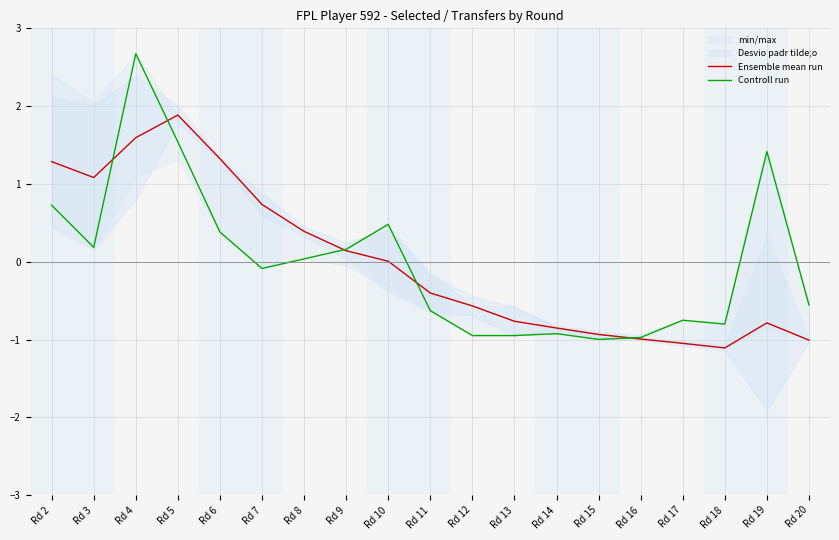

Does the chart display data point markers on the line(s)?

No